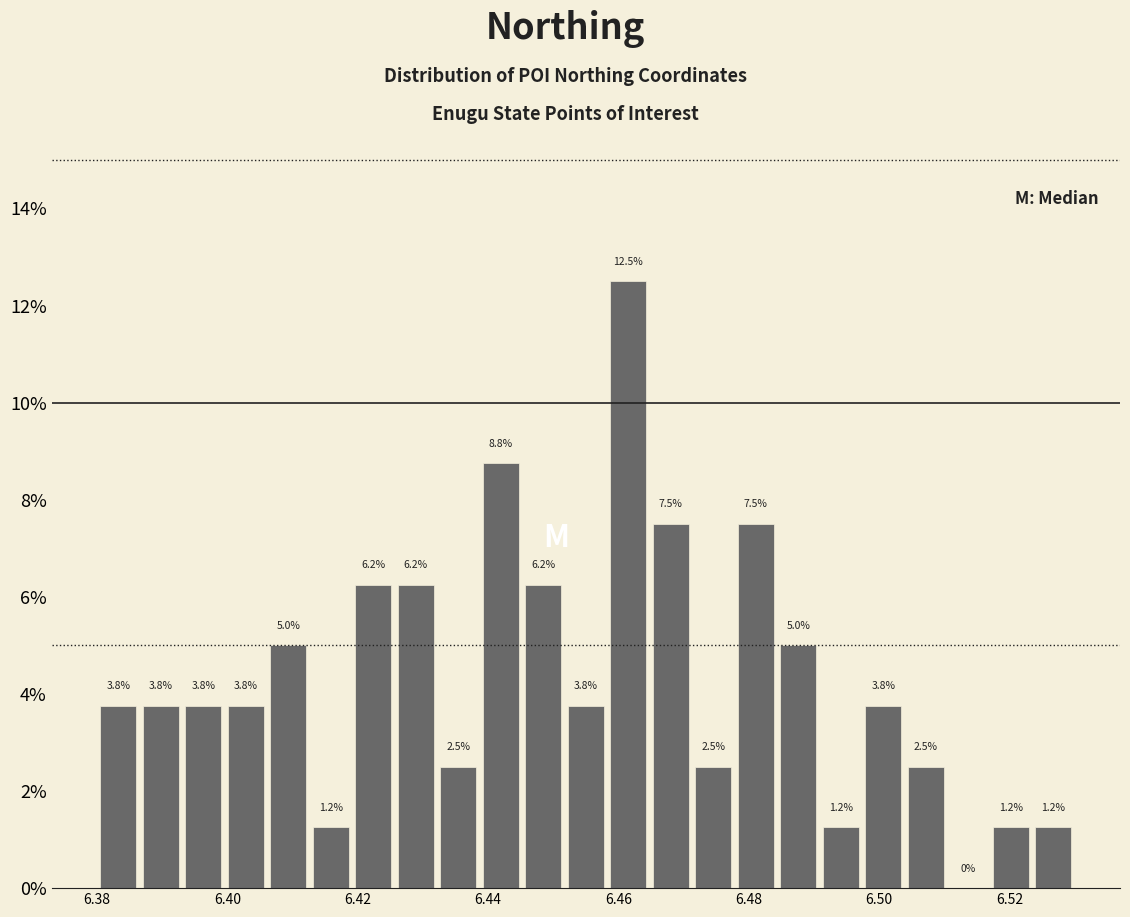

Around what value on the x-axis is the tallest bar? Give the approximate position of its centre, as read against the axis.

6.462